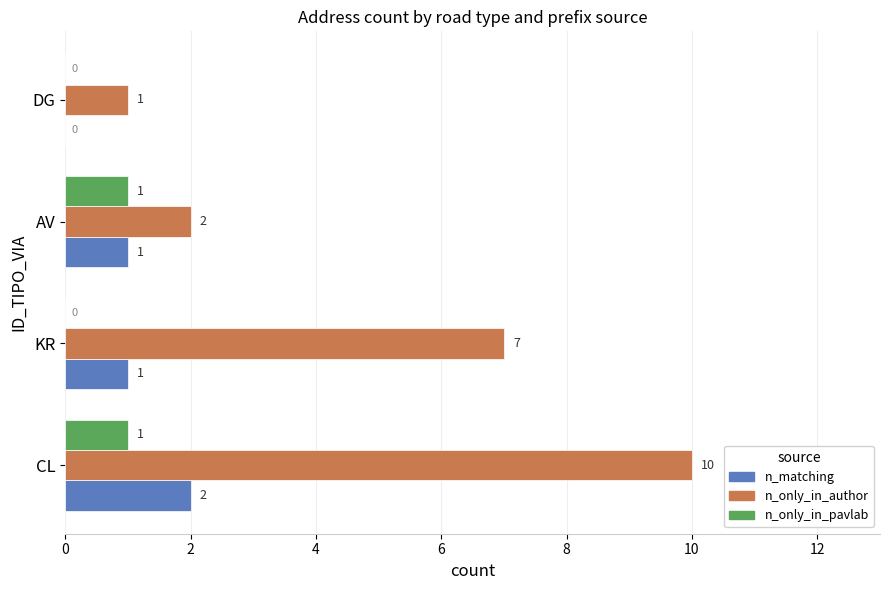

At which label does n_matching reach its peak?

CL